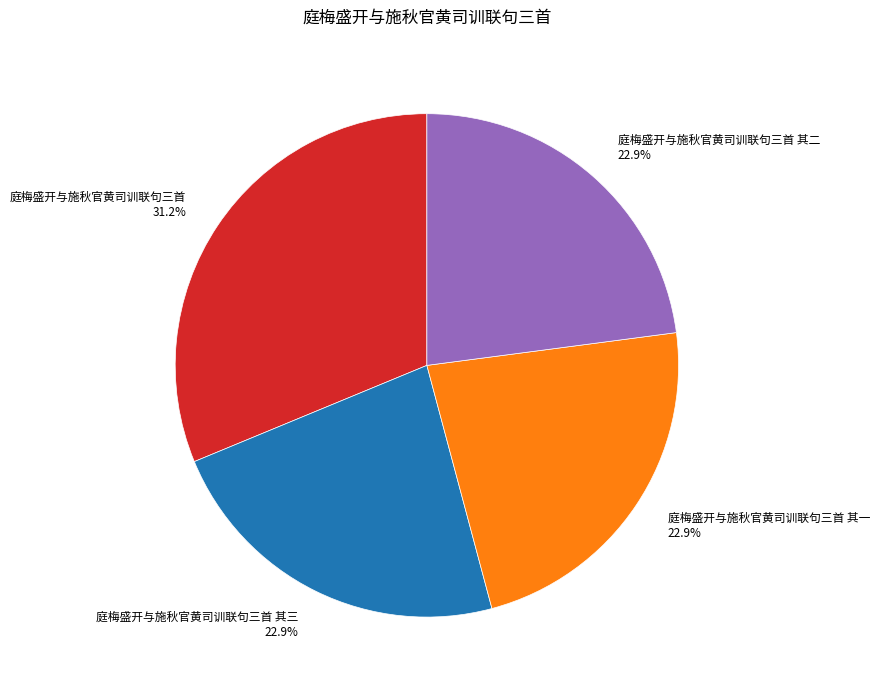

How many segments does this pie chart have?

4